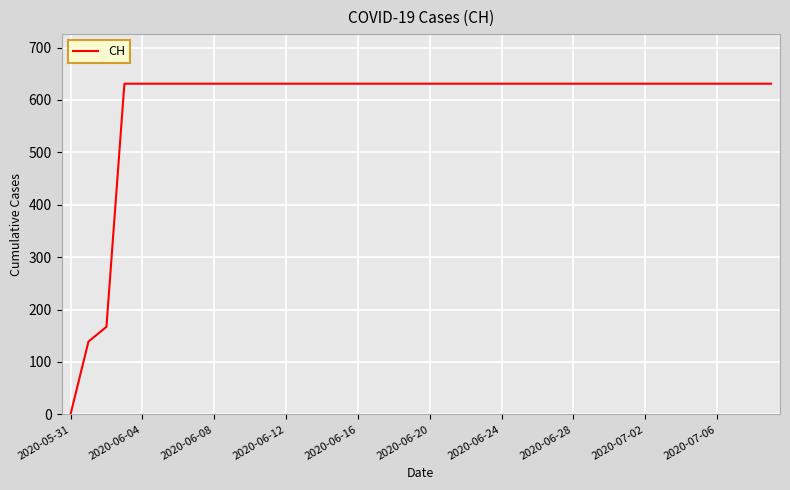

What is the difference between the maximum and minimum values?

631